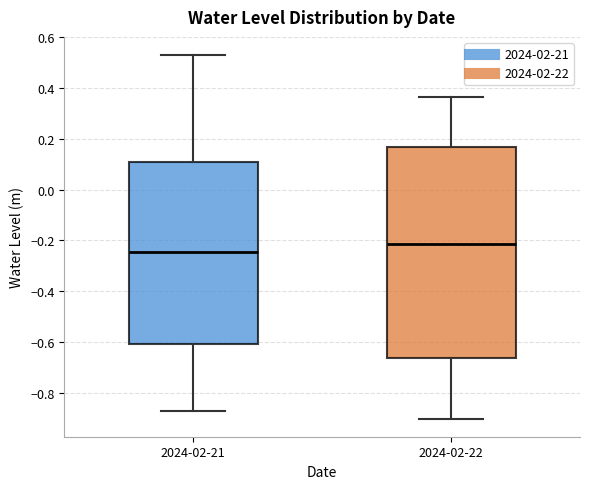

Reading left to right, transcribe this box plot: for each box, give where its median line is, the range the box spans, and where its two whiskers end, as read against the y-axis. The values are not printed on the chart, so give them approximately, as read against the axis.

2024-02-21: median -0.24, box -0.60 to 0.12, whiskers -0.88 to 0.54
2024-02-22: median -0.22, box -0.66 to 0.16, whiskers -0.90 to 0.36